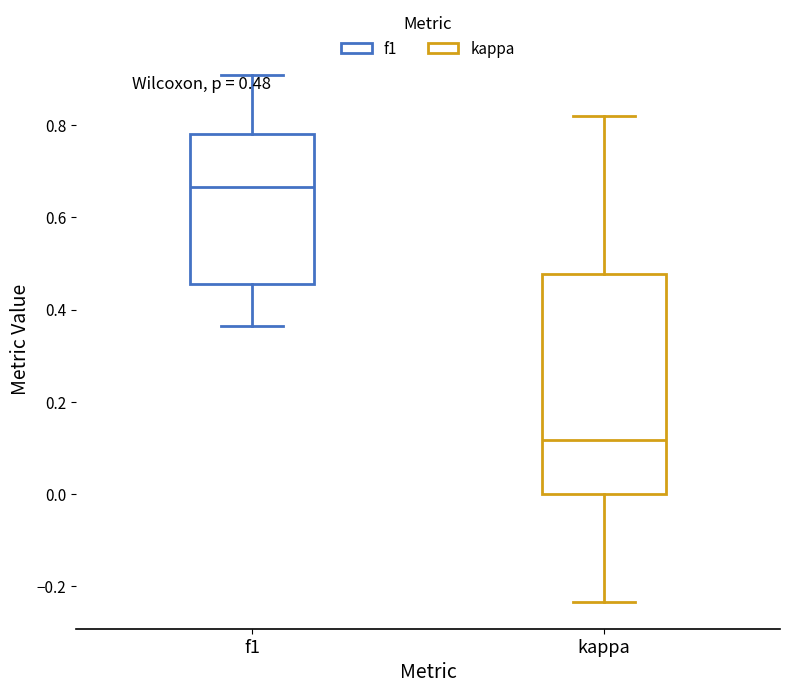

Which box has the highest median line?

f1